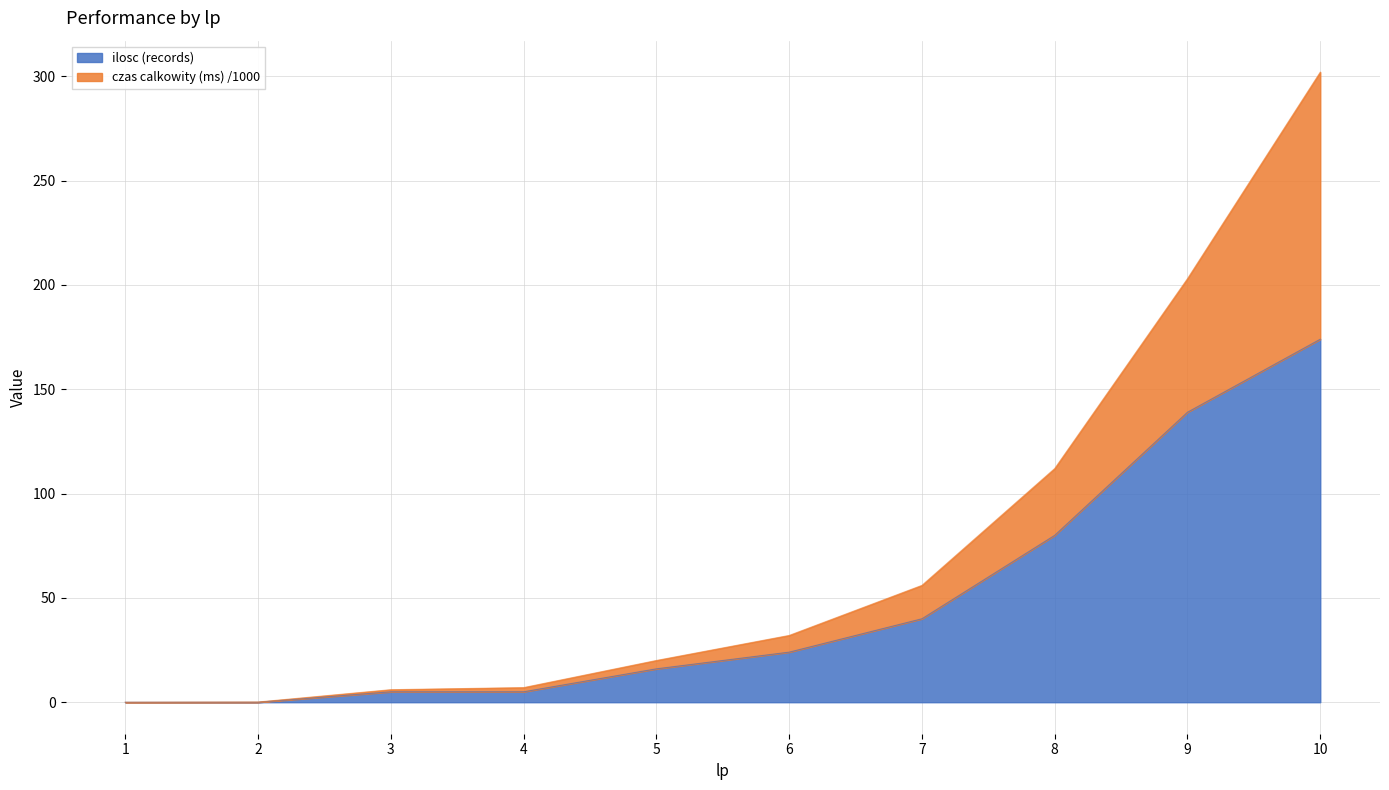

True or false: ilosc (records) and czas calkowity (ms) intersect in this chart.

False